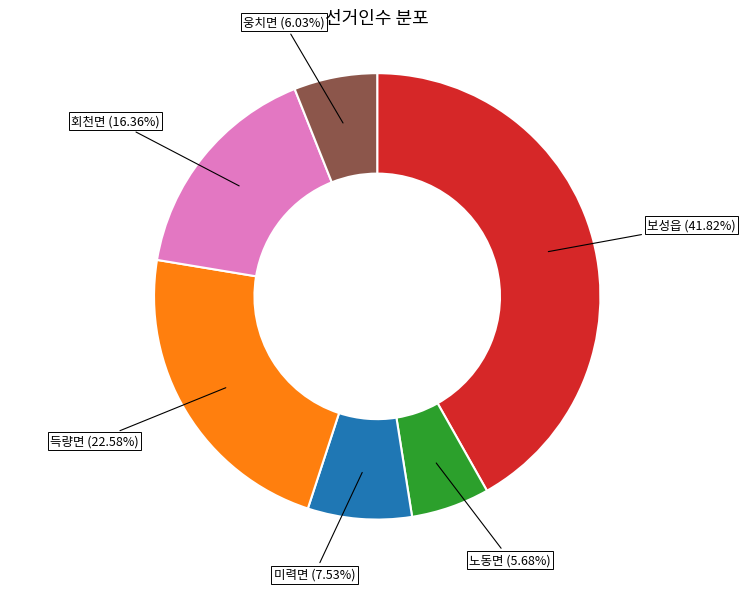

Which has a higher value, 노동면 (5.68%) or 미력면 (7.53%)?

미력면 (7.53%)